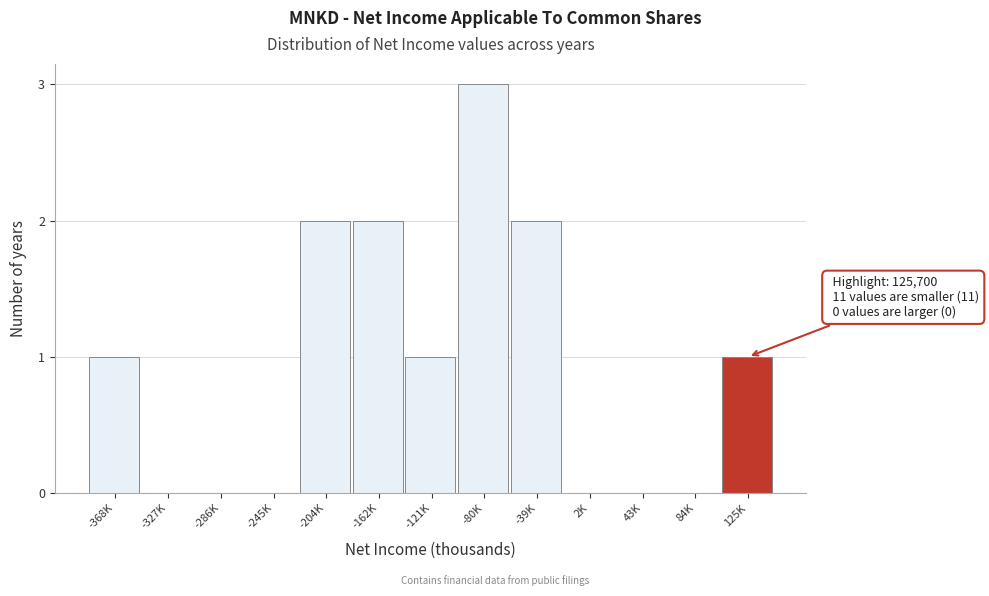

Reading left to right, transcribe all the data shown in this chart.

-368K=1	-327K=0	-286K=0	-245K=0	-204K=2	-162K=2	-121K=1	-80K=3	-39K=2	2K=0	43K=0	84K=0	125K=1